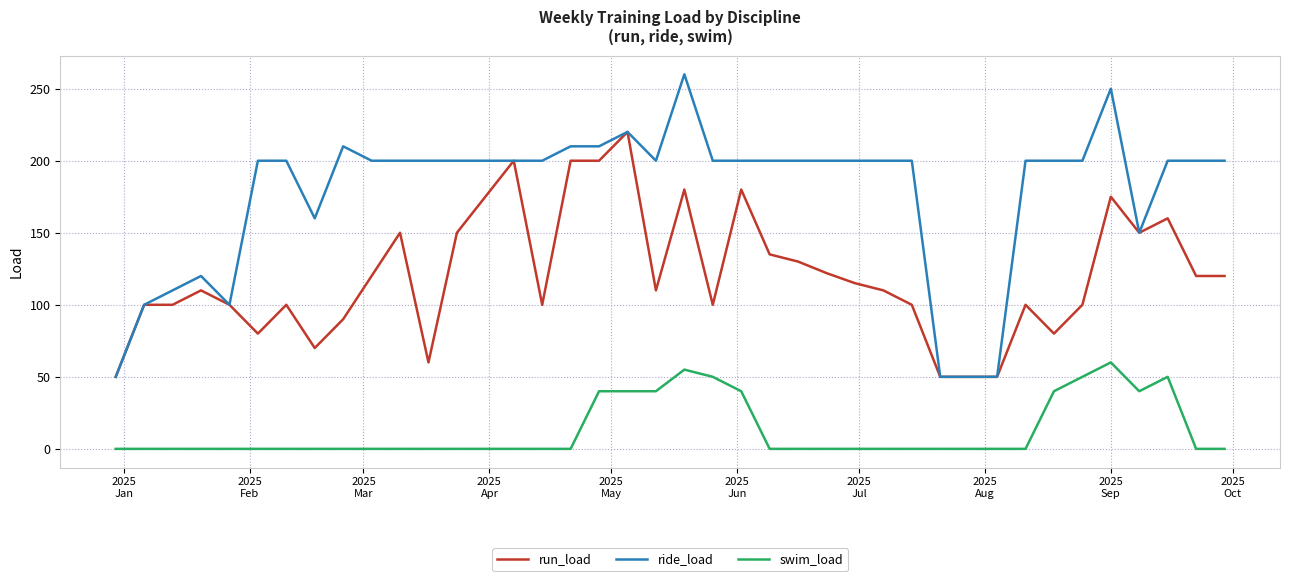

Which series has the largest total across all categories?

ride_load